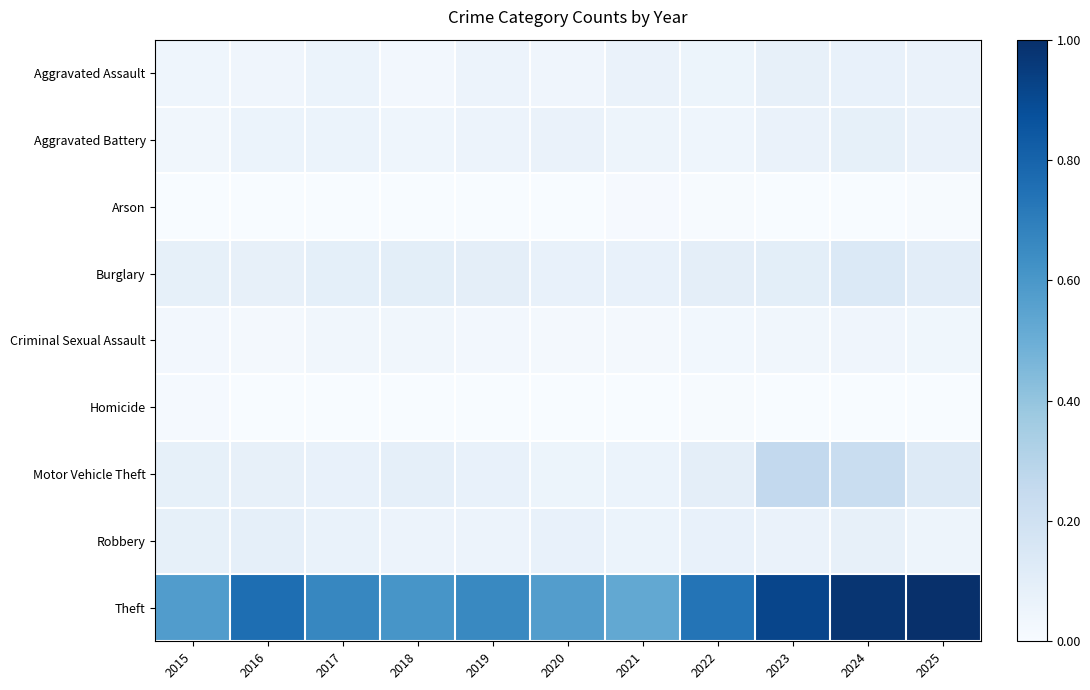

Which series has the largest total across all categories?

Theft